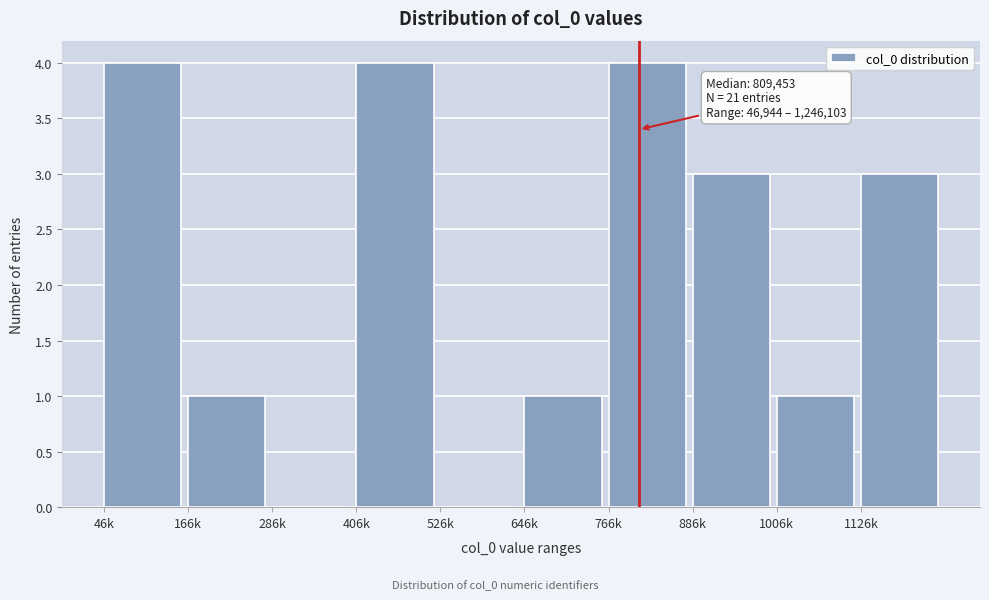

Reading left to right, list all the values displayed in this chart.

46k=4	166k=1	286k=0	406k=4	526k=0	646k=1	766k=4	886k=3	1006k=1	1126k=3